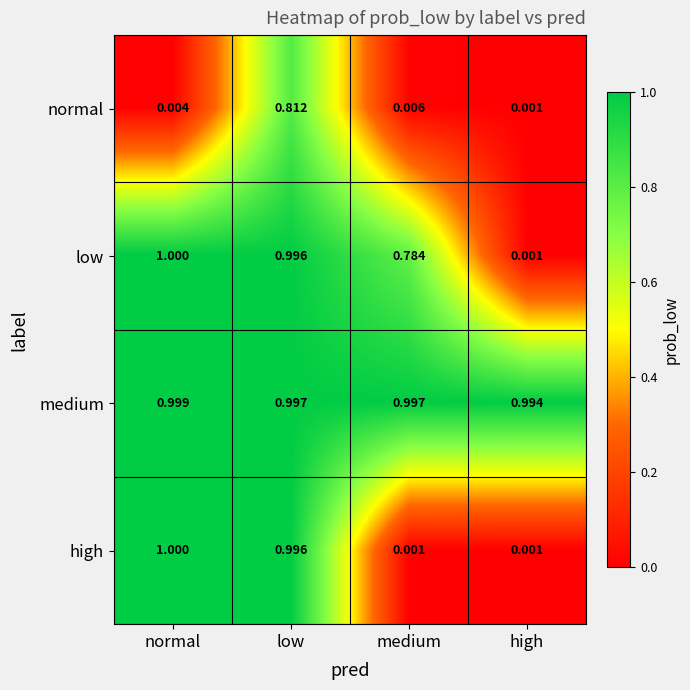

Is the value of high at normal greater than the value of low at high?

Yes